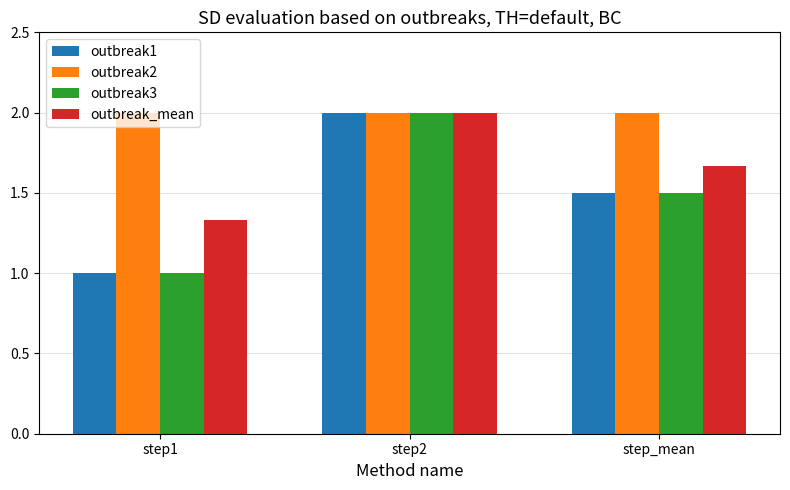

What is the maximum value shown in the chart?

2.0